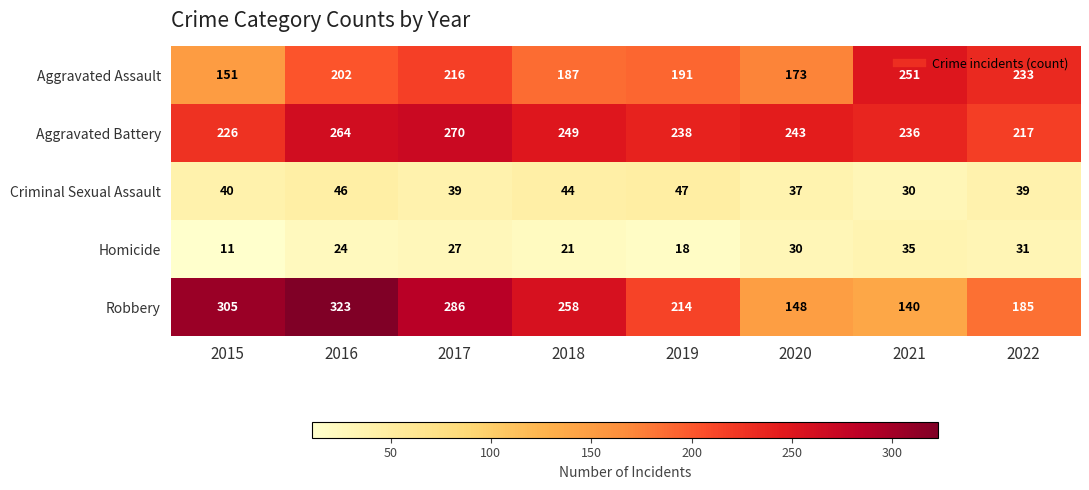

At how many categories does at least one series exceed 91?

8